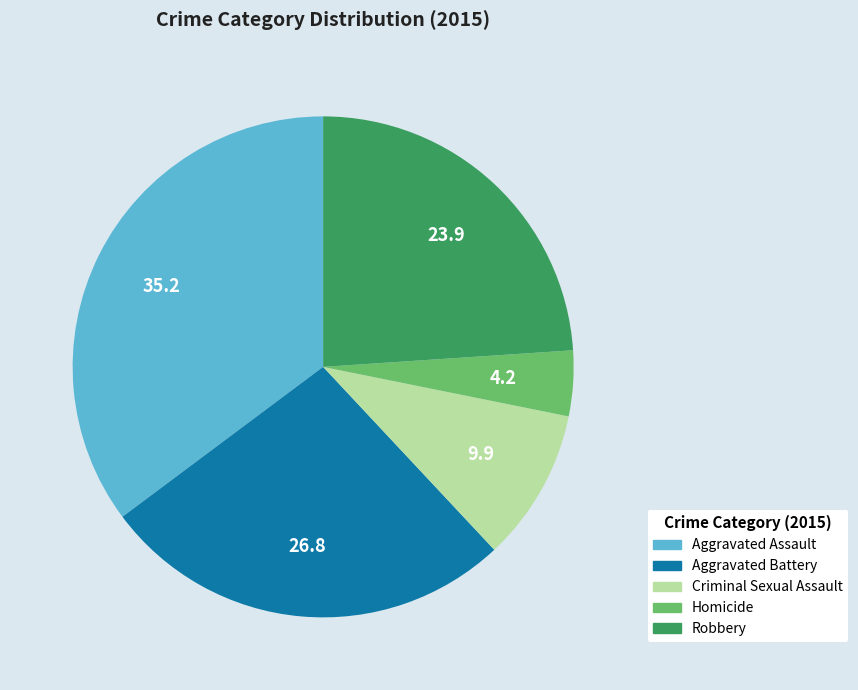

Rank the categories by value from highest to lowest.

Aggravated Assault, Aggravated Battery, Robbery, Criminal Sexual Assault, Homicide